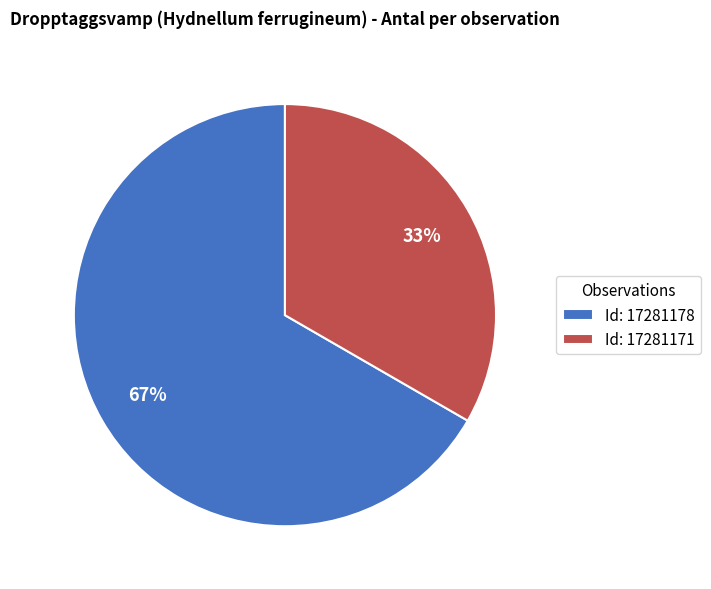

Do Id: 17281171 and Id: 17281178 together represent more than half of the pie?

Yes